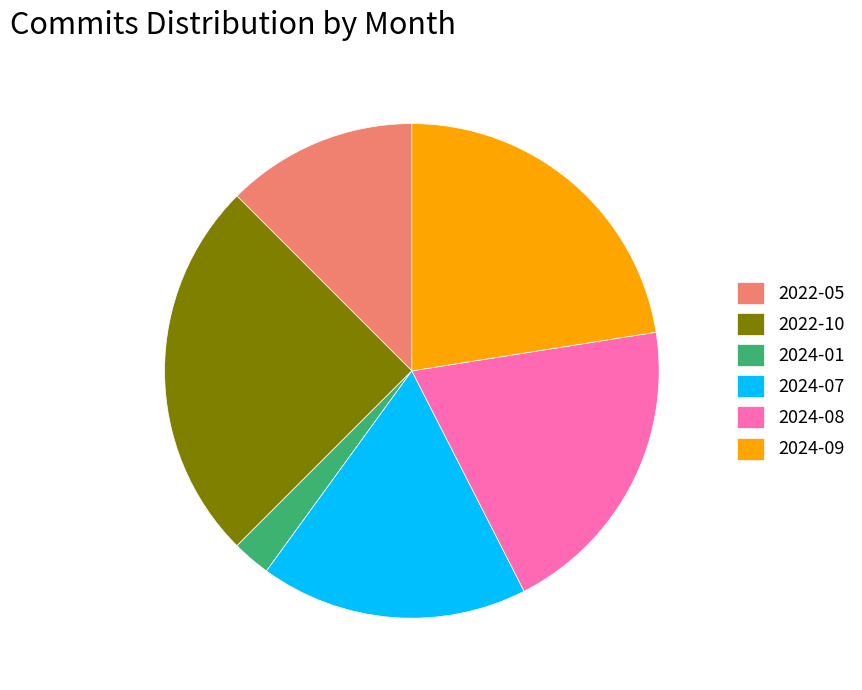

Rank the categories by value from lowest to highest.

2024-01, 2022-05, 2024-07, 2024-08, 2024-09, 2022-10